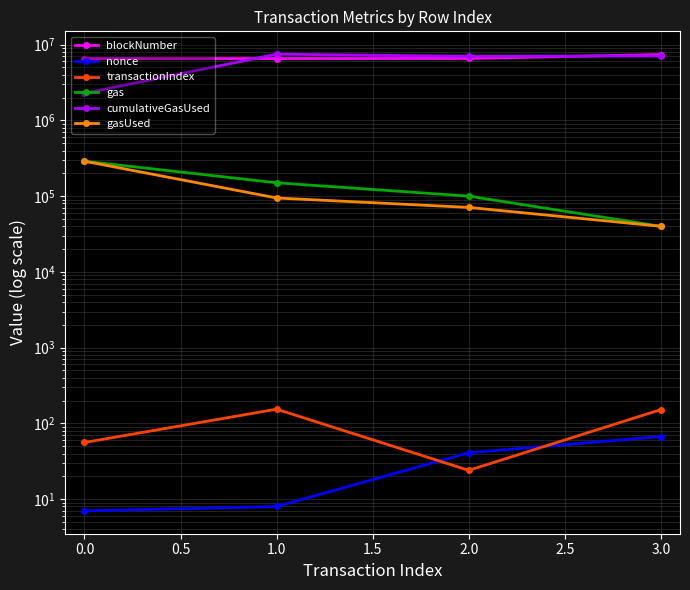

True or false: nonce and gas intersect in this chart.

False